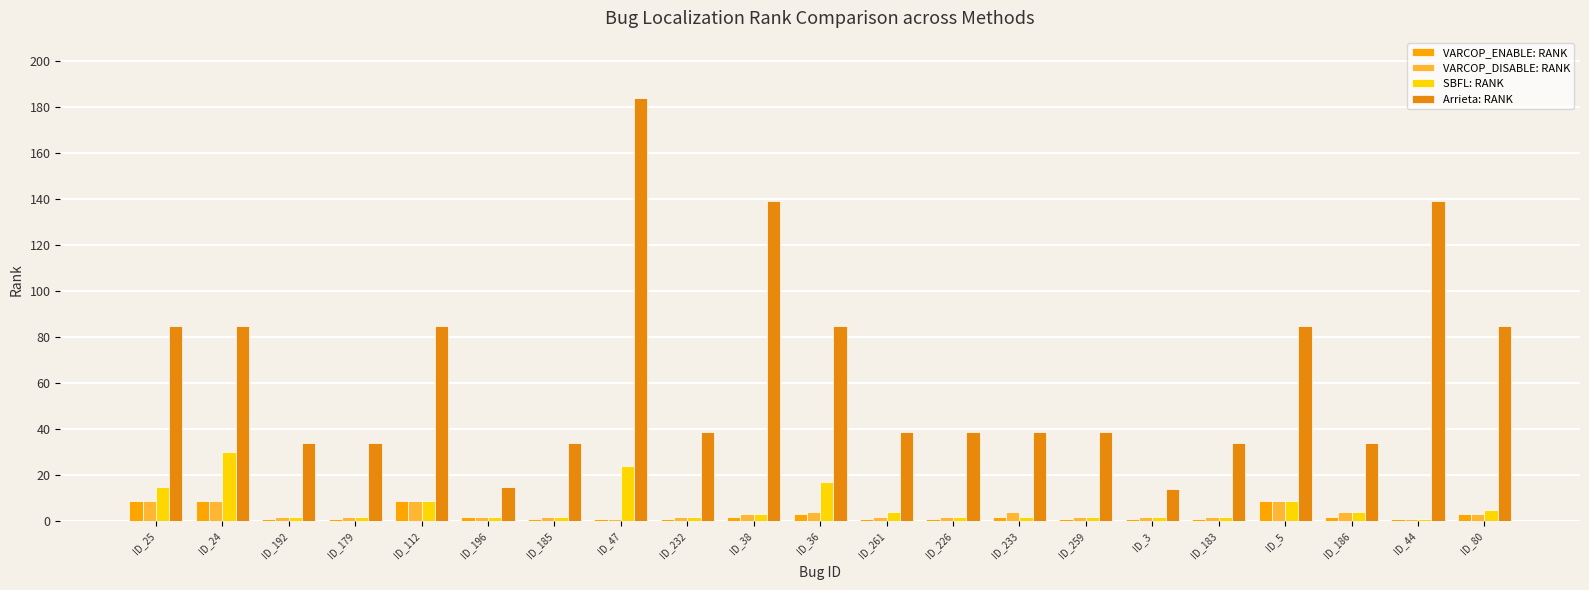

The SBFL: RANK series shows 4 at ID_186. True or false?

True